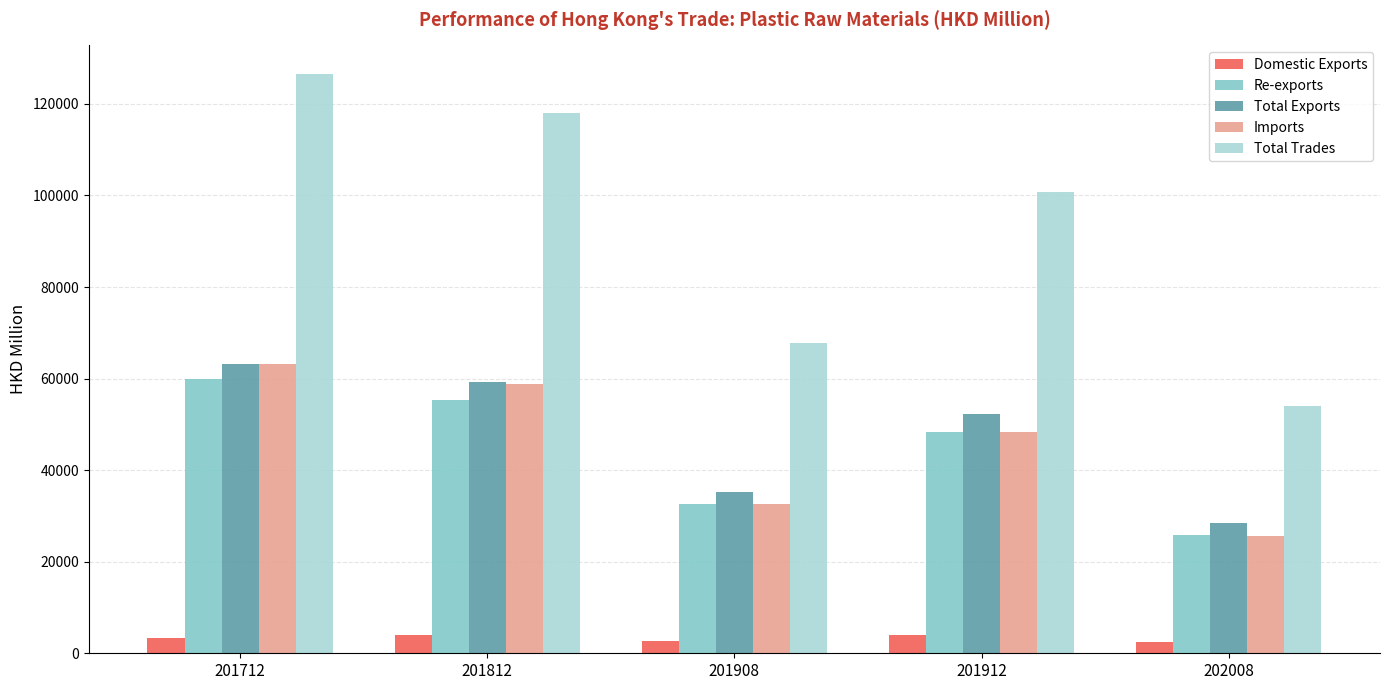

What are all the series names shown in the legend?

Domestic Exports, Re-exports, Total Exports, Imports, Total Trades